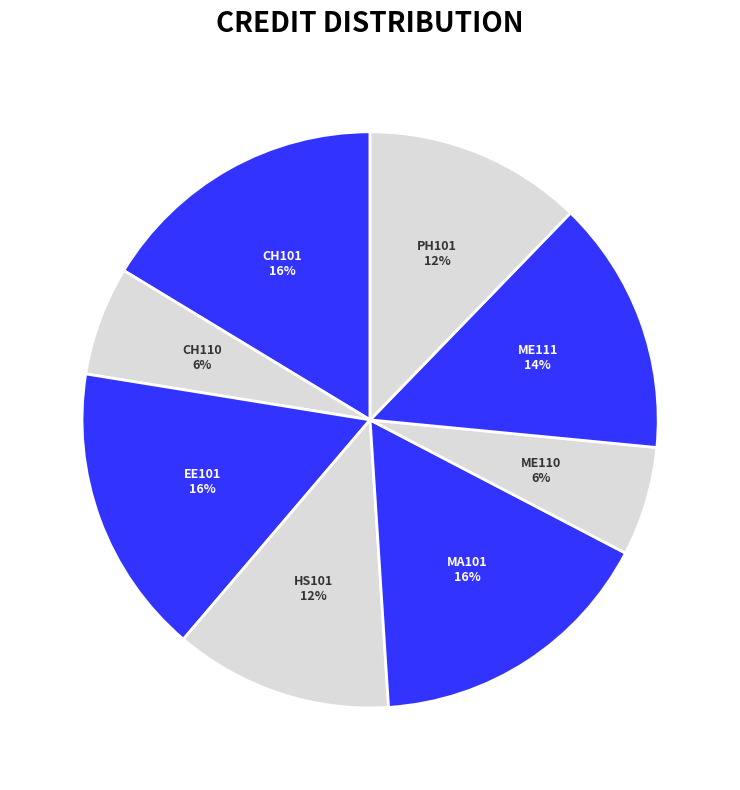

To the nearest percent, what is the average slice percentage?

12%